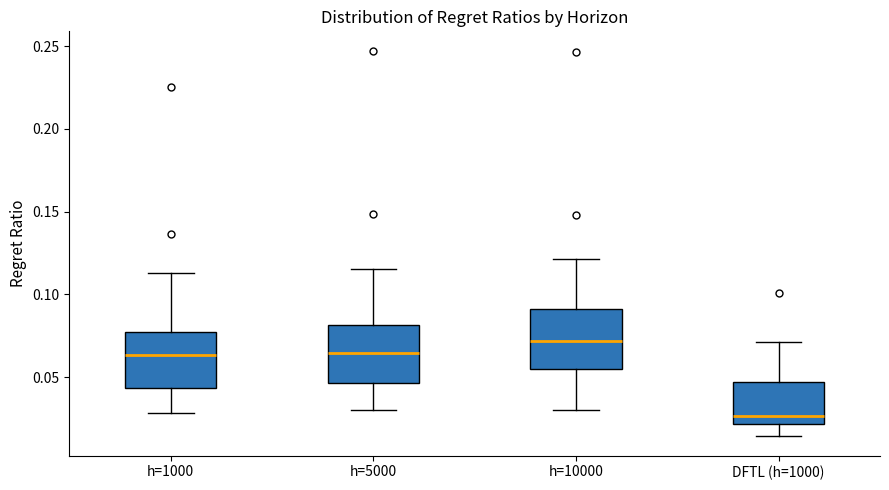

Reading left to right, read every box against the y-axis: the position of its median line, the range the box covers, and the ends of its whiskers. The values are not printed on the chart, so give them approximately, as read against the axis.

h=1000: median 0.065, box 0.045 to 0.080, whiskers 0.030 to 0.115
h=5000: median 0.065, box 0.045 to 0.080, whiskers 0.030 to 0.115
h=10000: median 0.070, box 0.055 to 0.090, whiskers 0.030 to 0.120
DFTL (h=1000): median 0.025, box 0.020 to 0.045, whiskers 0.015 to 0.070